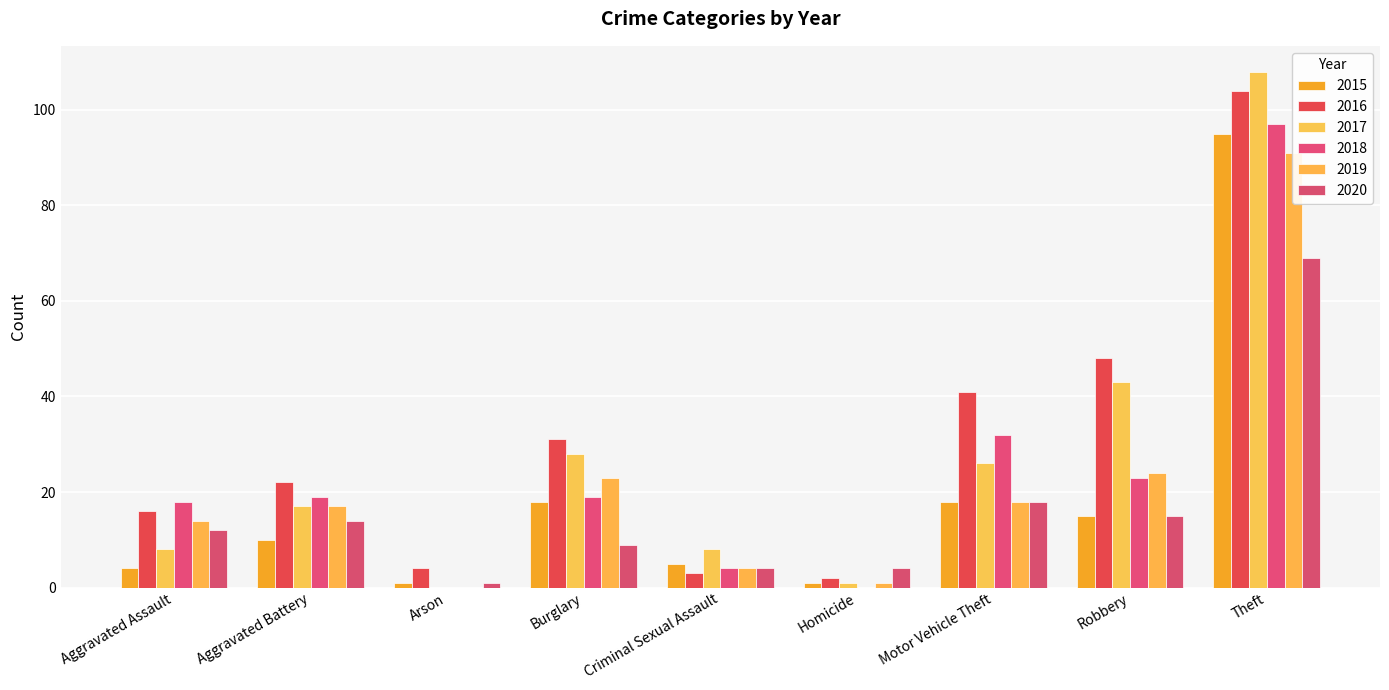

Reading left to right, list all the values displayed in this chart.

2015: 4	10	1	18	5	1	18	15	95
2016: 16	22	4	31	3	2	41	48	104
2017: 8	17	0	28	8	1	26	43	108
2018: 18	19	0	19	4	0	32	23	97
2019: 14	17	0	23	4	1	18	24	91
2020: 12	14	1	9	4	4	18	15	69